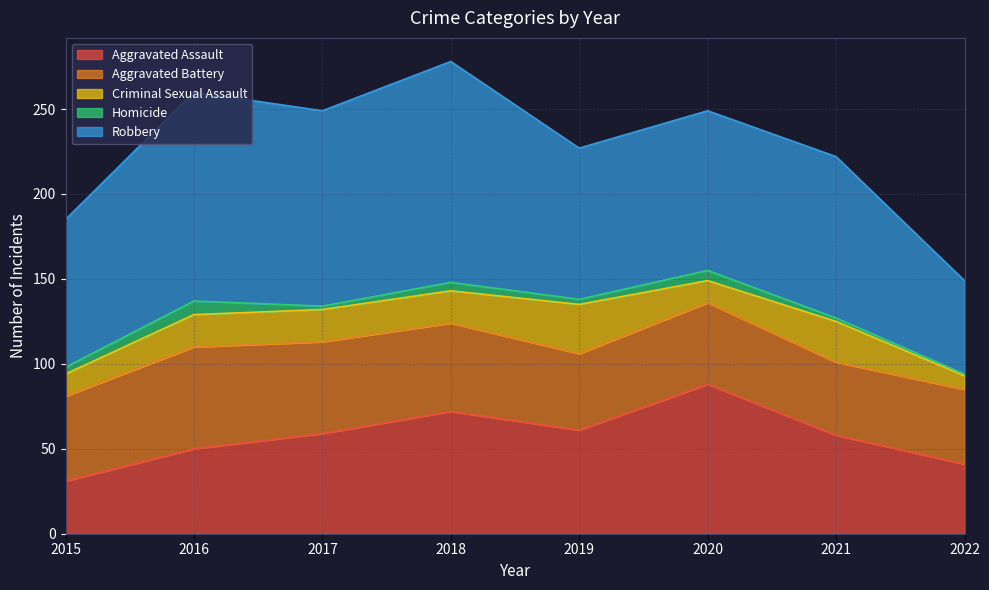

Reading left to right, extract all data points from this chart.

Aggravated Assault: 31	50	59	72	61	88	58	41
Aggravated Battery: 50	60	54	52	45	48	43	44
Criminal Sexual Assault: 13	19	19	19	29	13	24	8
Homicide: 4	8	2	5	3	6	2	1
Robbery: 87	123	115	130	89	94	95	55